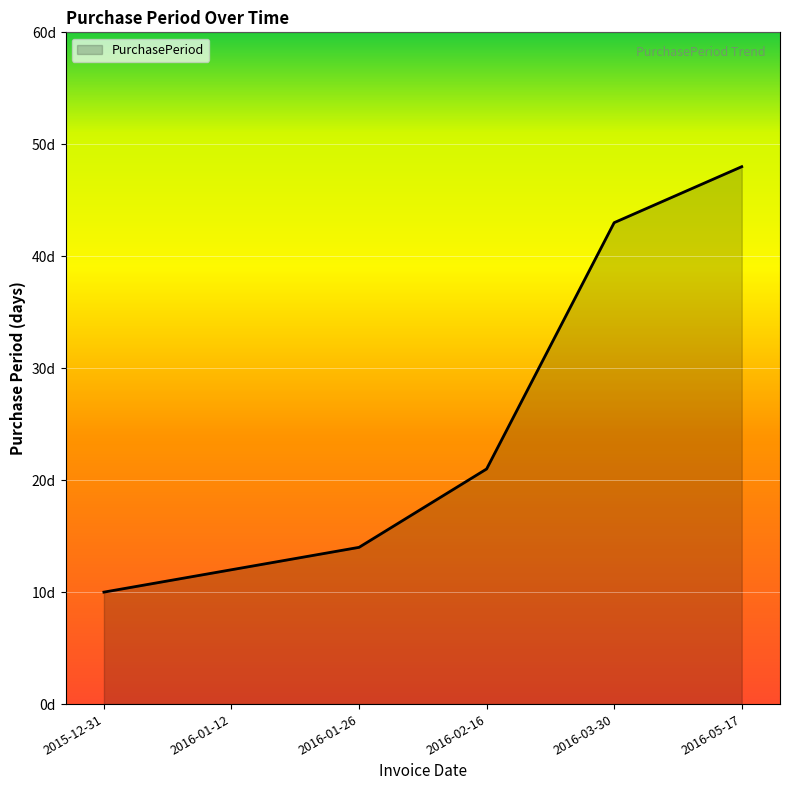

Which has a higher value, 2016-03-30 or 2015-12-31?

2016-03-30